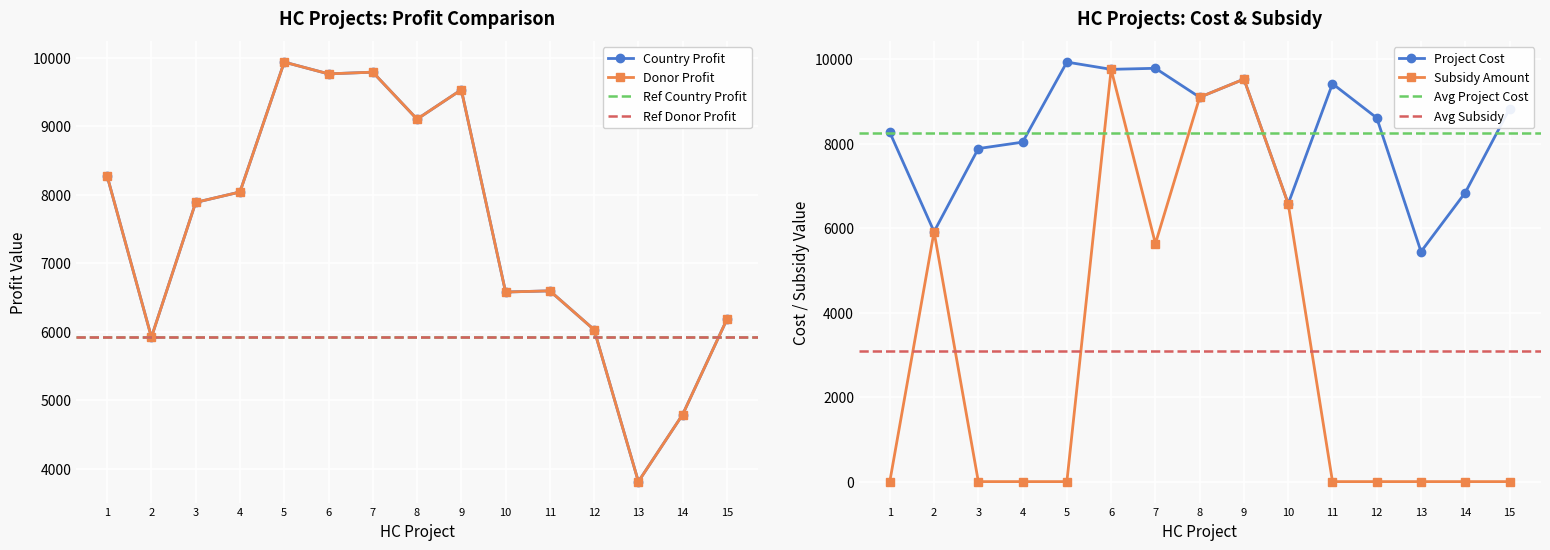

How many data points in DonorProfit are above 7887?

7